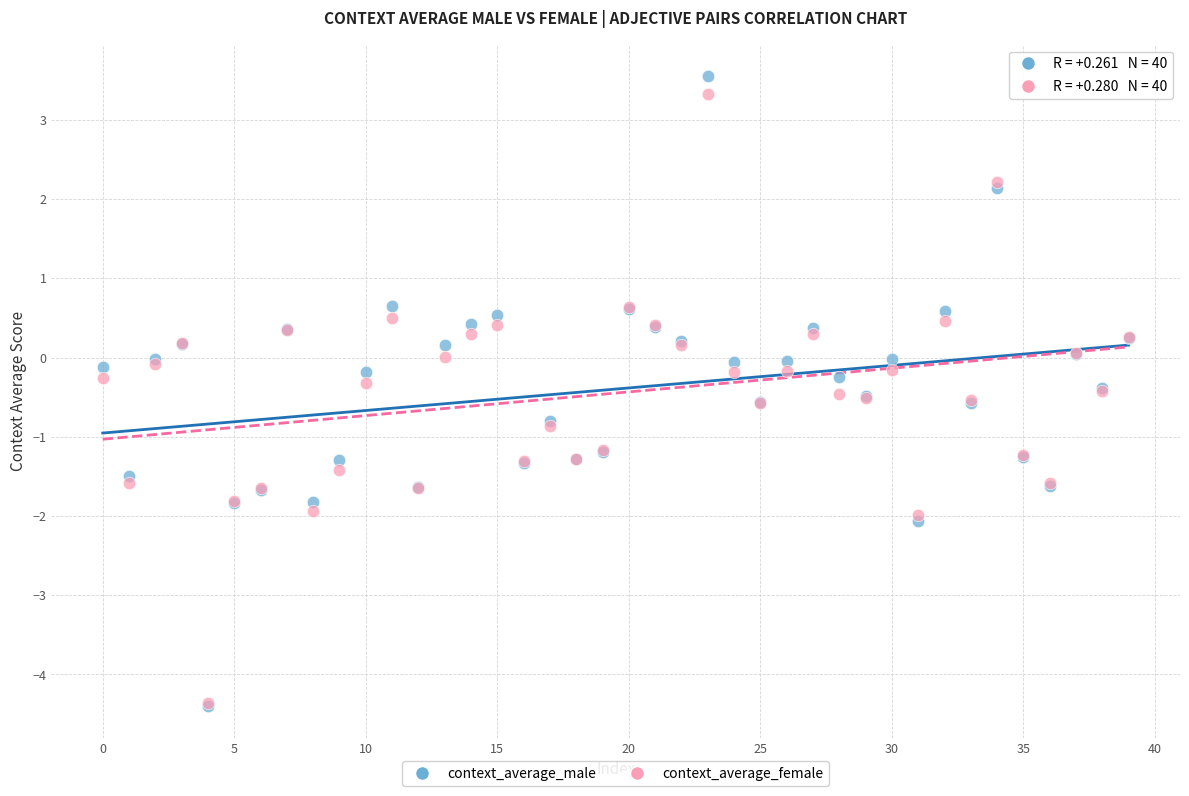

Which series has the largest Y range (max minus min)?

context_average_male